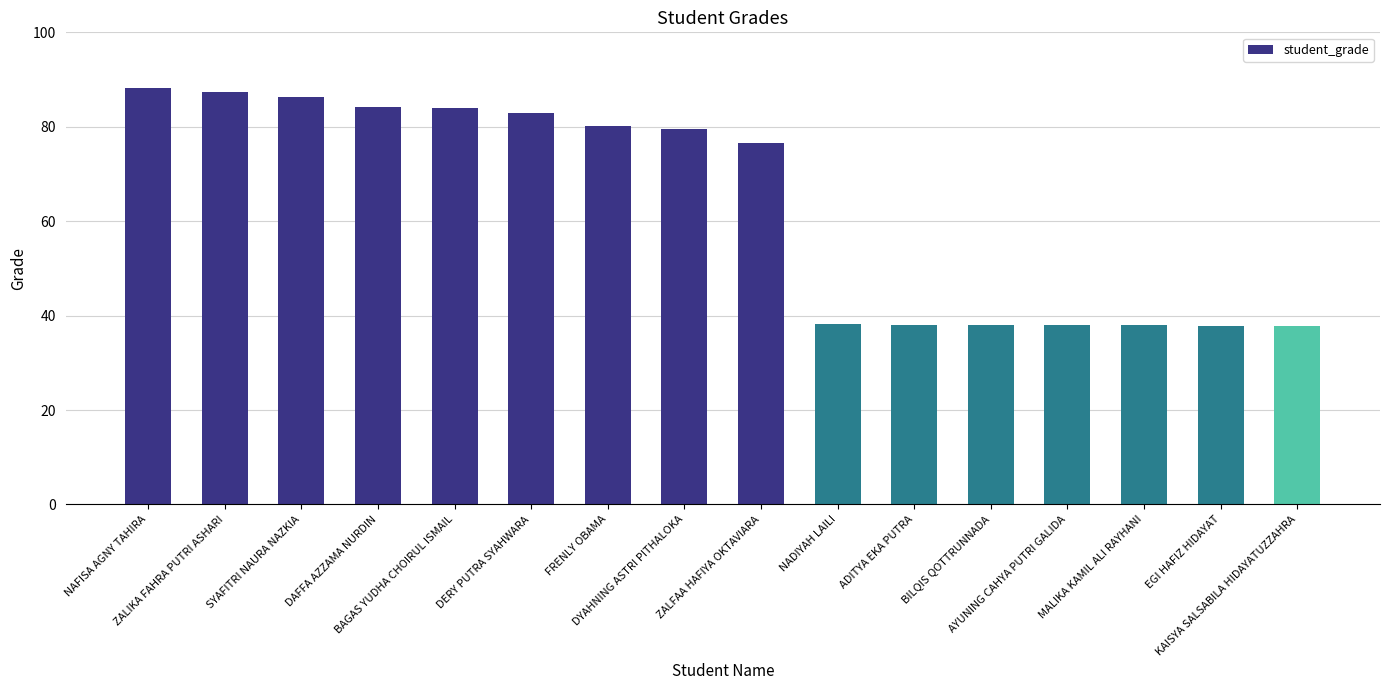

What is the difference between the values at NADIYAH LAILI and DYAHNING ASTRI PITHALOKA?

41.3